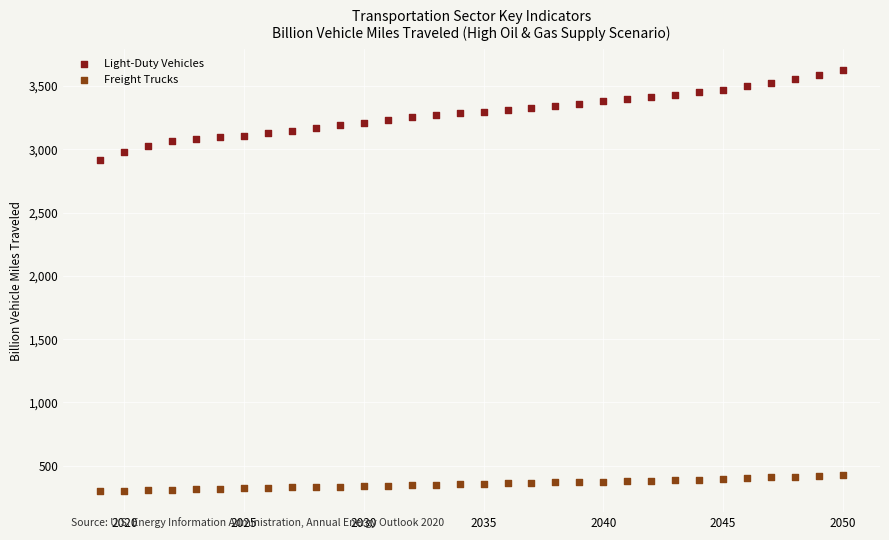

Which series has the widest spread of Y values?

Light-Duty Vehicles